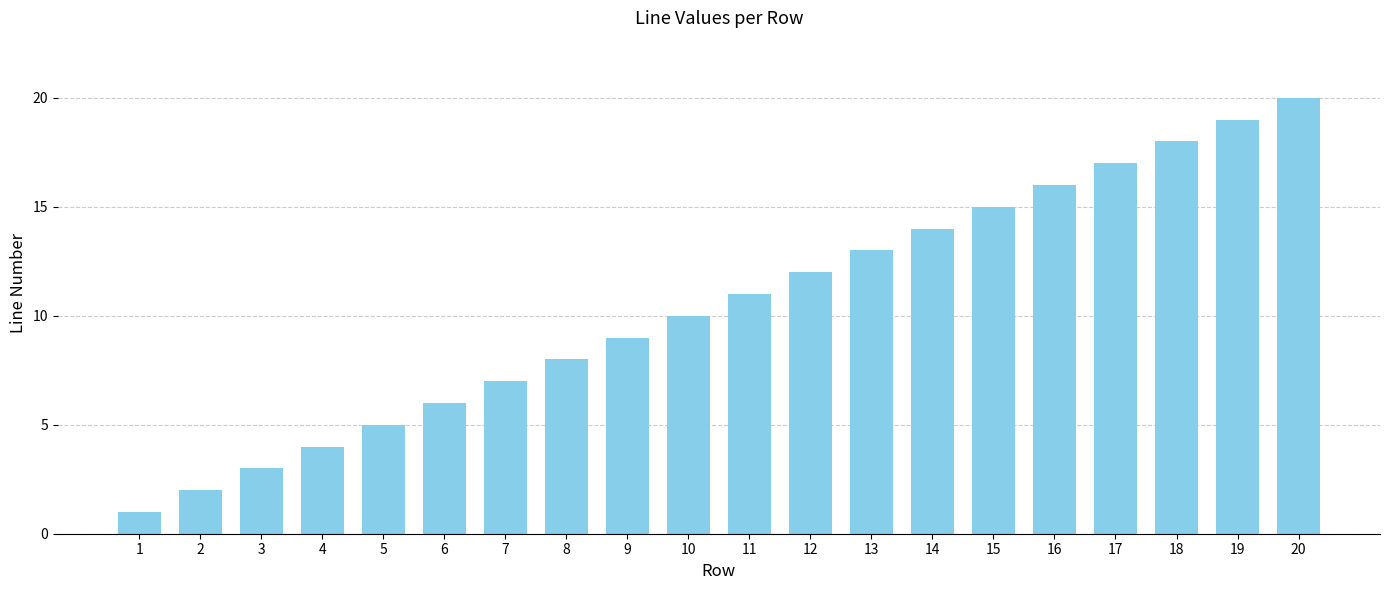

How many categories are shown in the chart?

20